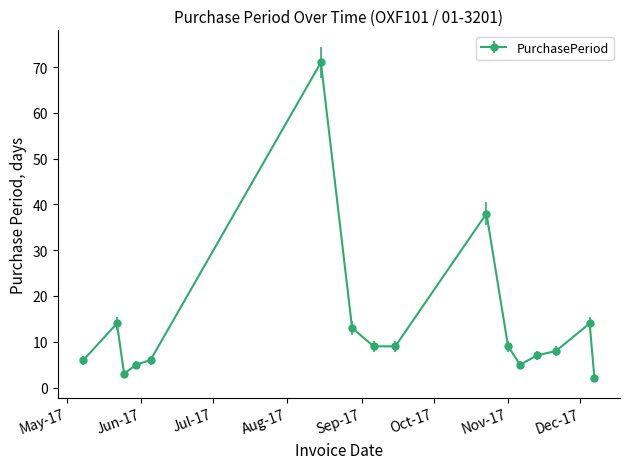

What is the value of the 12th point from the left?

5